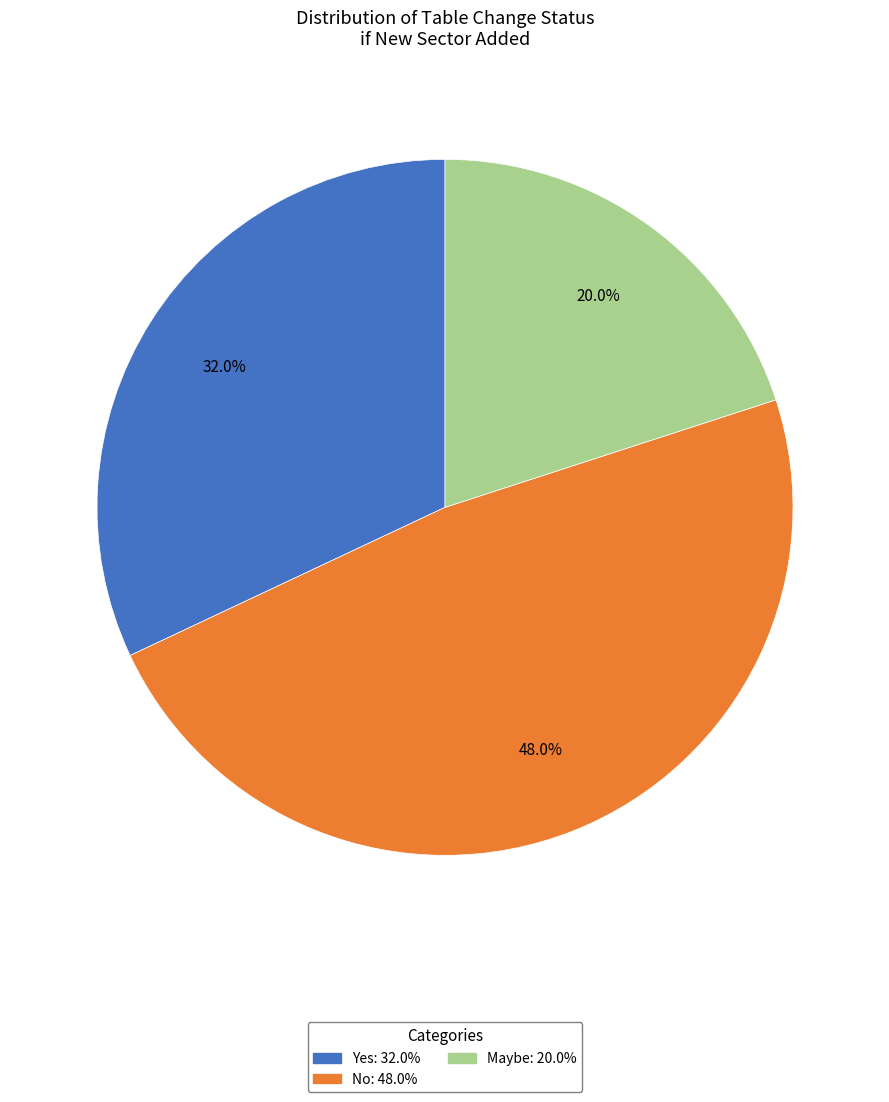

Is there any slice that represents more than half of the pie?

No